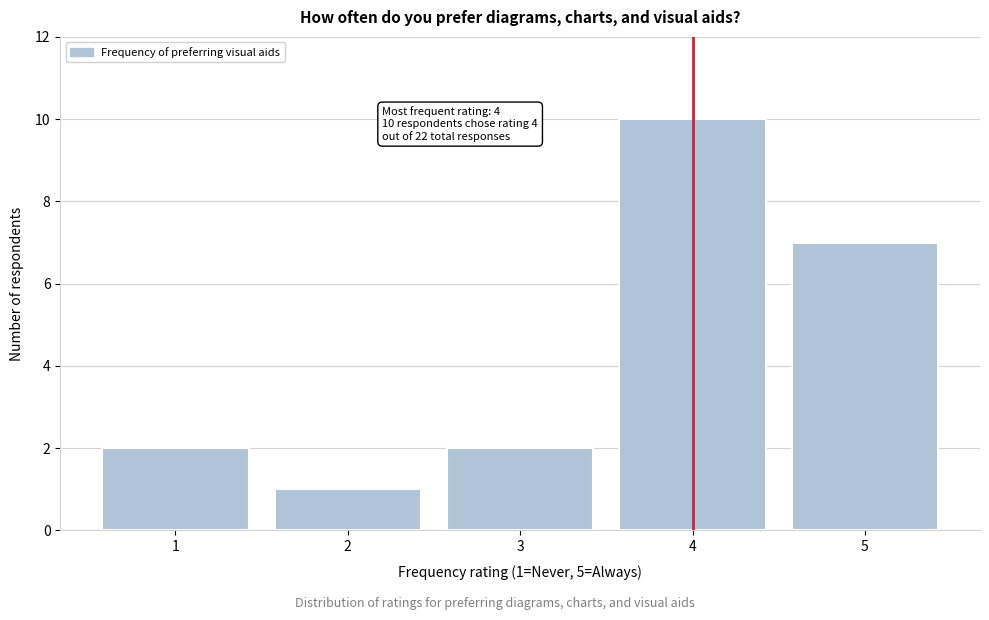

Reading left to right, extract all data points from this chart.

1=2	2=1	3=2	4=10	5=7